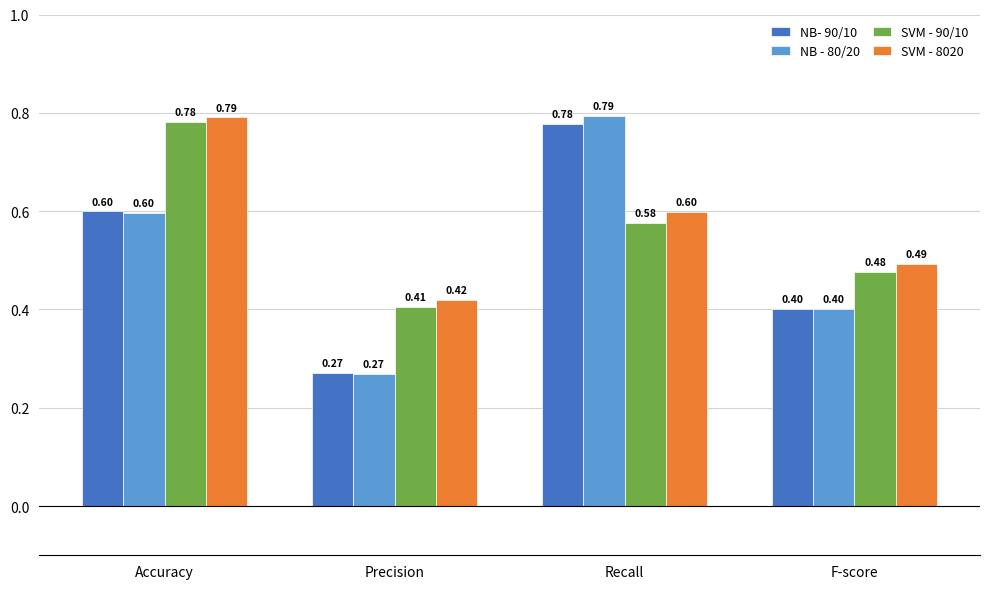

List the labels in order of NB - 80/20 value, smallest first.

Precision, F-score, Accuracy, Recall